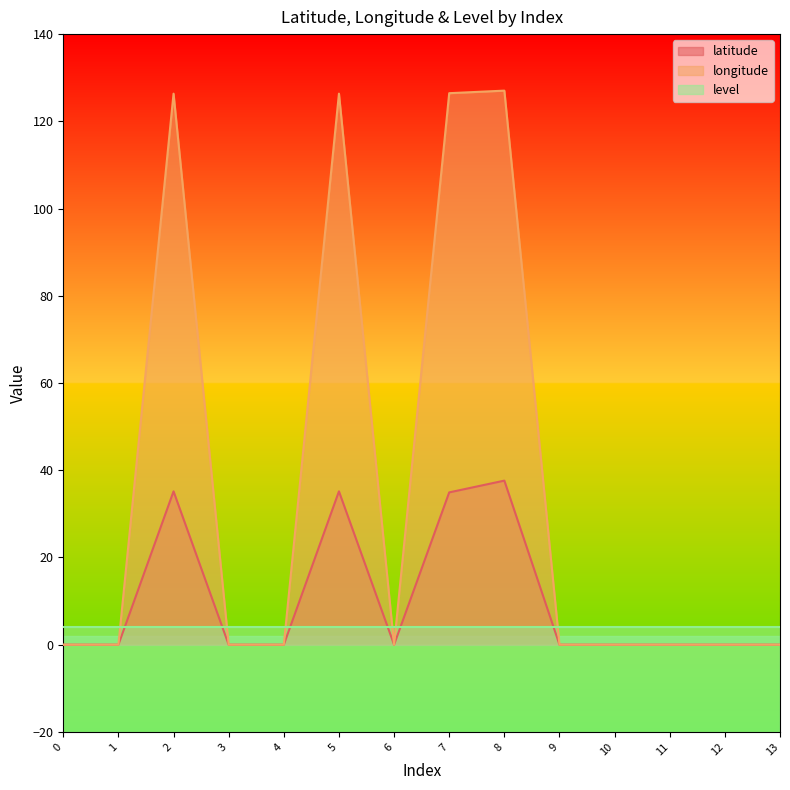

What are all the series names shown in the legend?

latitude, longitude, level